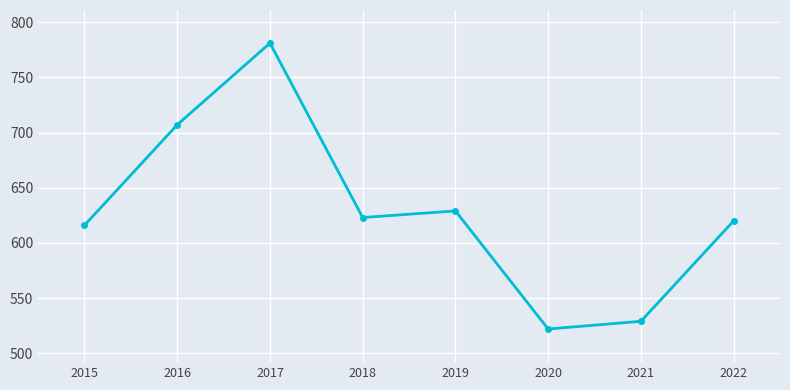

At which category does the chart reach its minimum across all series?

2020